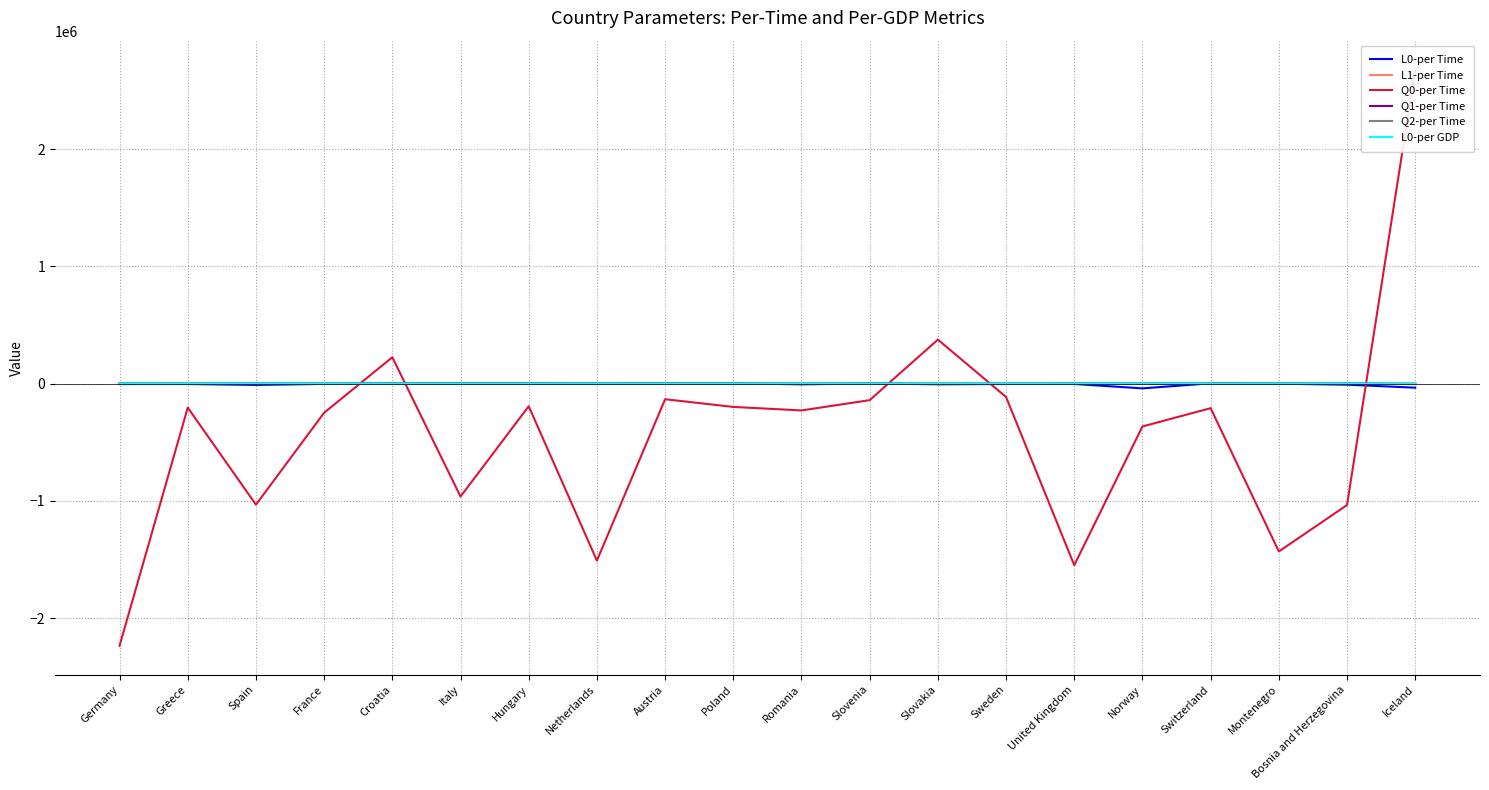

Which series has the largest total across all categories?

Q1-per Time